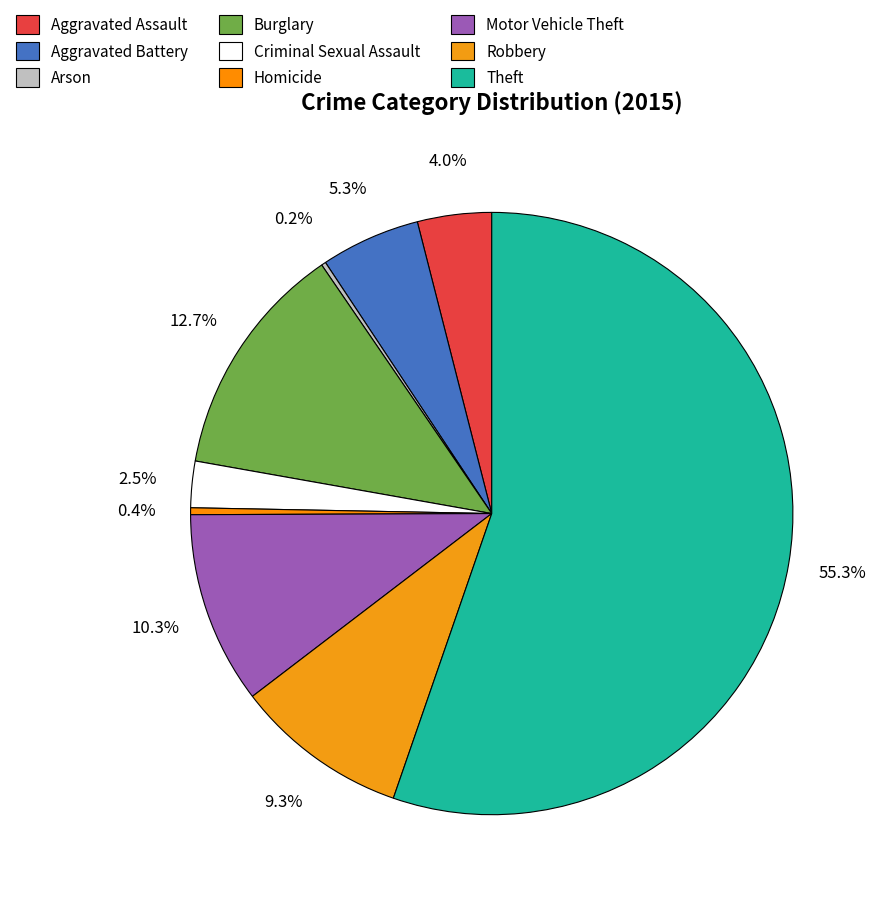

Do Theft and Motor Vehicle Theft together represent more than half of the pie?

Yes